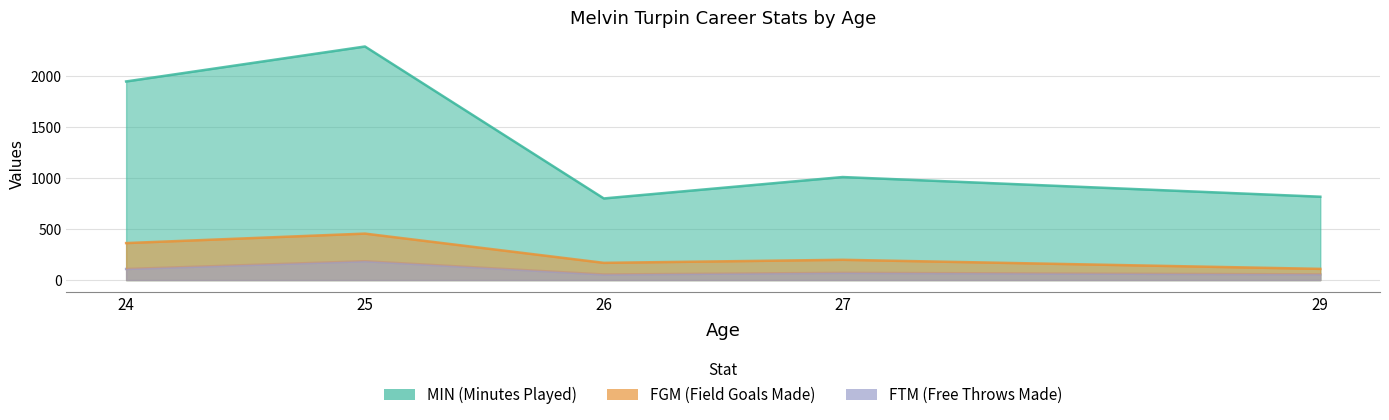

What is the smallest value displayed?

55